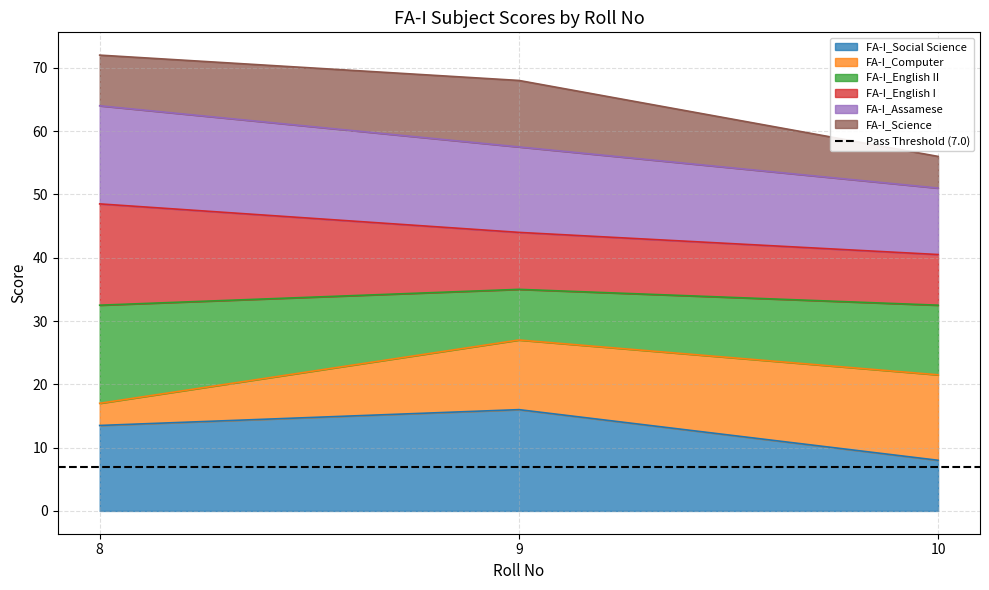

At which label is FA-I_Social Science closest to 12?

8